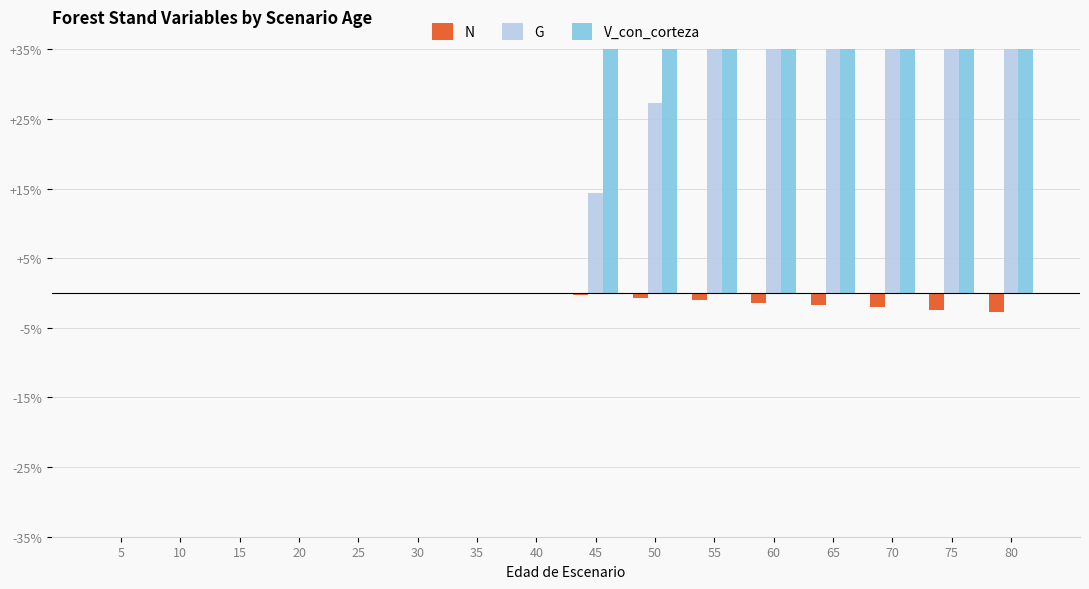

Between 15 and 55, which series saw the biggest shift?

V_con_corteza